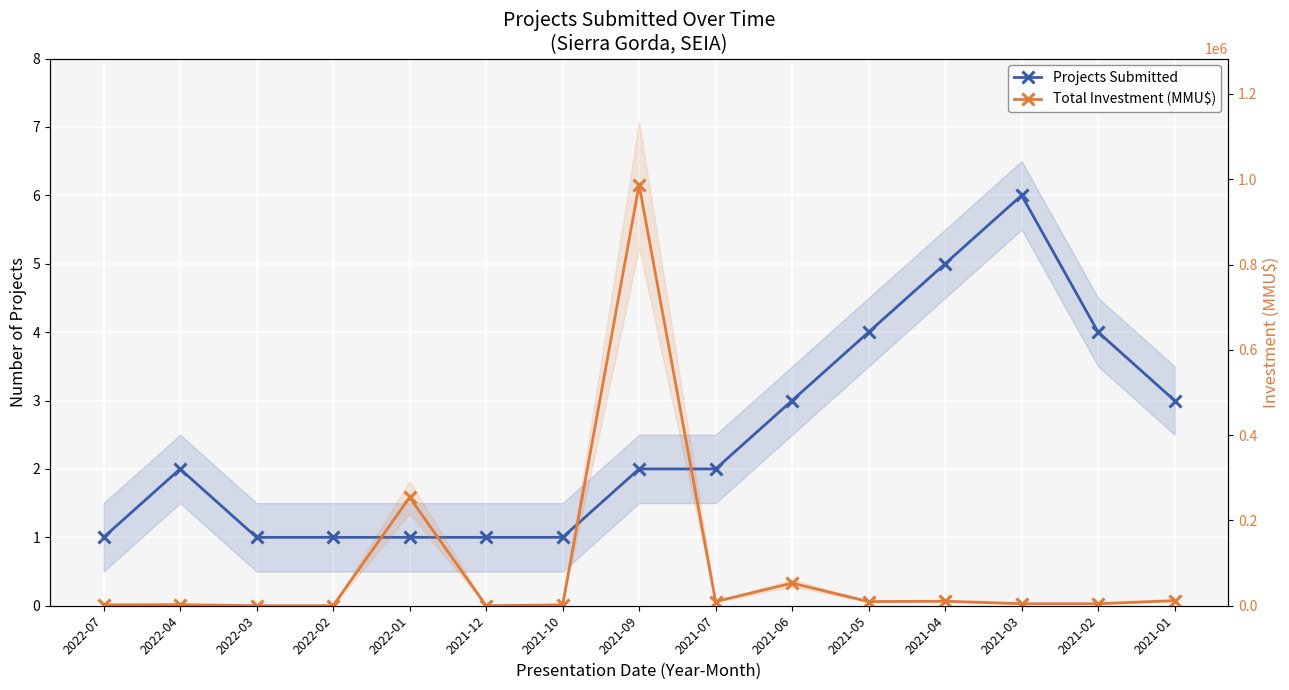

Is it true that Total Investment (MMU$) equals 254000 at 2022-01?

True